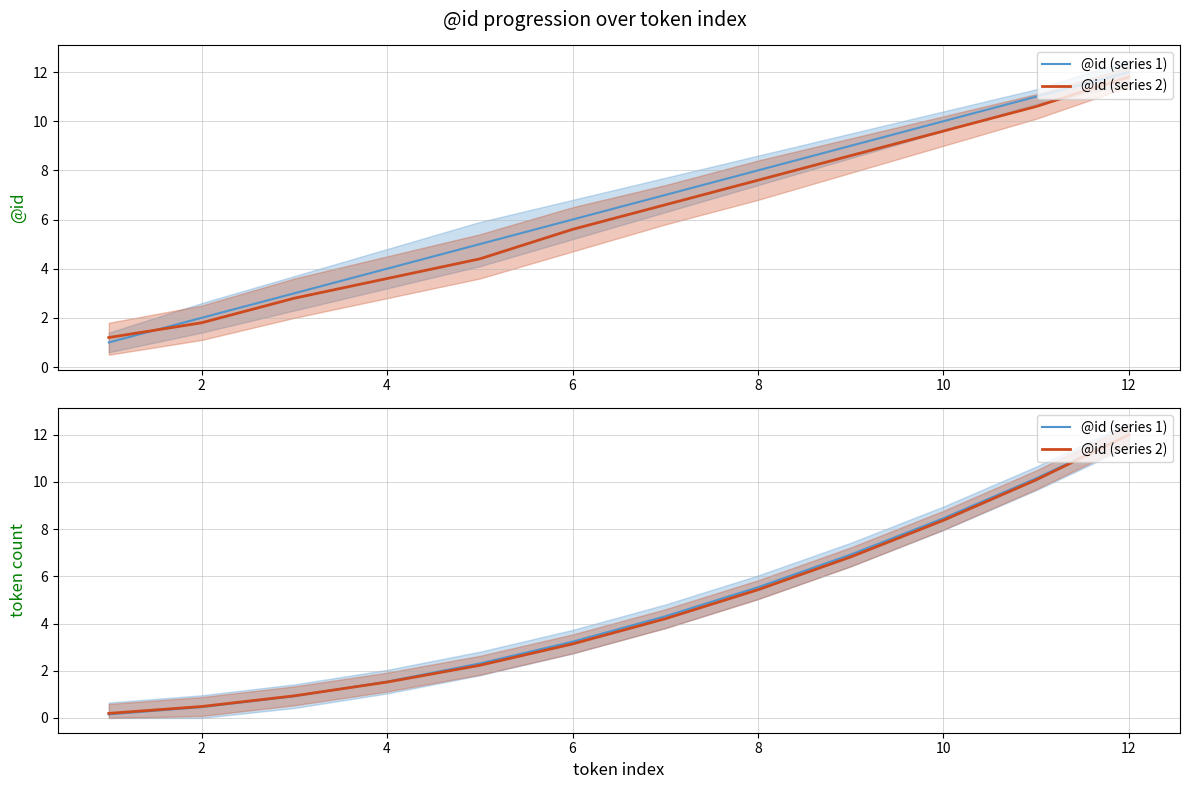

Is the value of @id (series 1) at 9 greater than the value of @id (series 2) at 2?

Yes